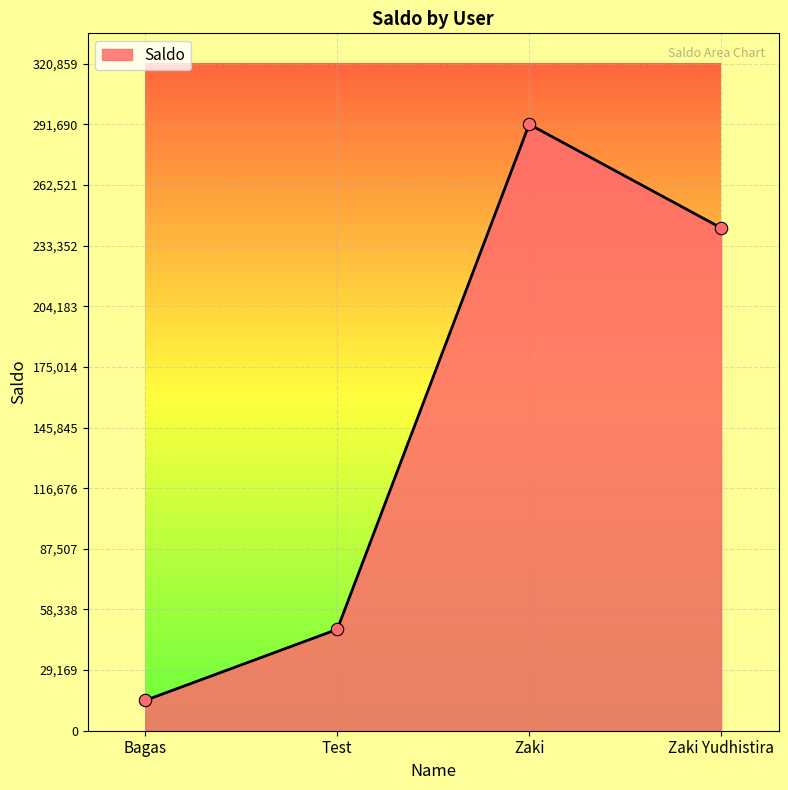

What is the ratio of the value at Zaki Yudhistira to the value at Bagas?

16.6